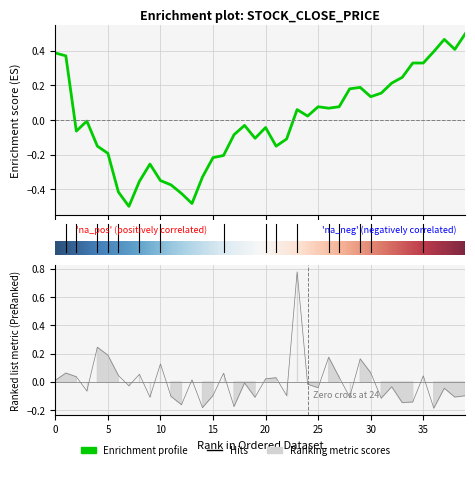

What value does the volume series have at 38?

-0.1